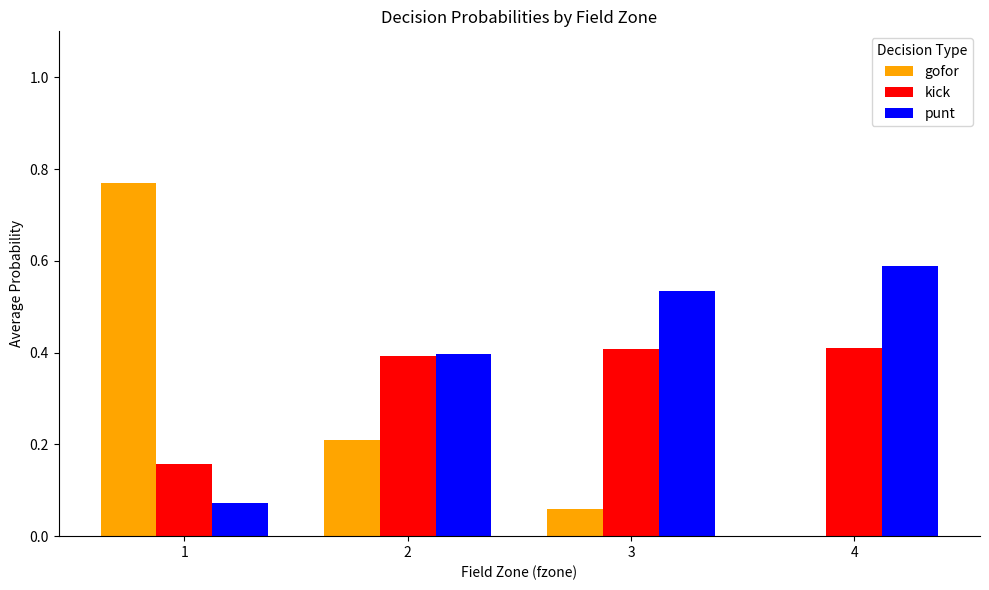

Is the value of punt at 4 greater than the value of gofor at 4?

Yes